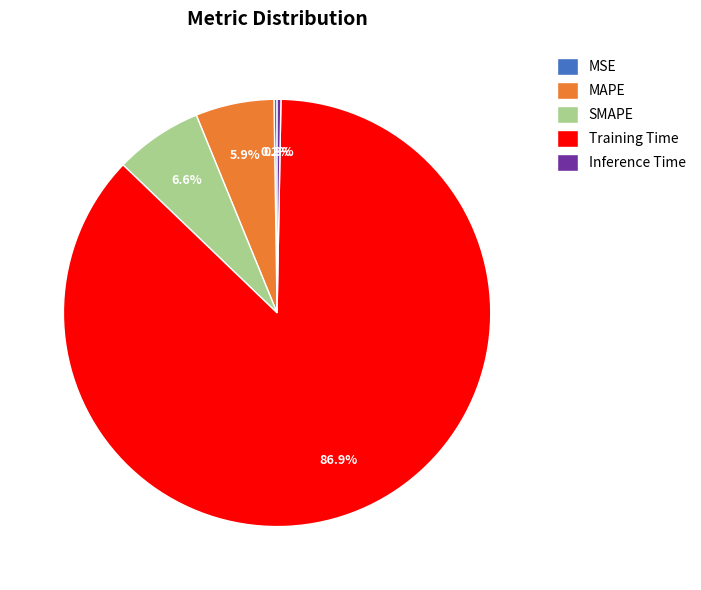

Which slice is the largest?

Training Time